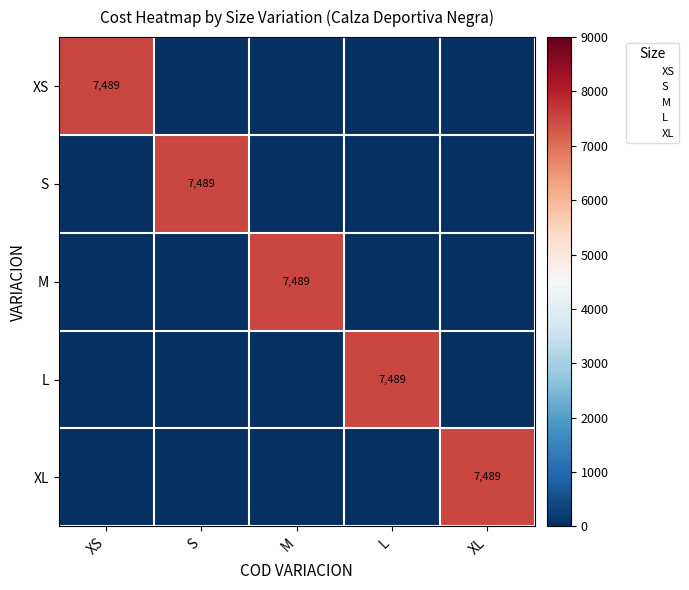

How many data points in L are above 0?

1